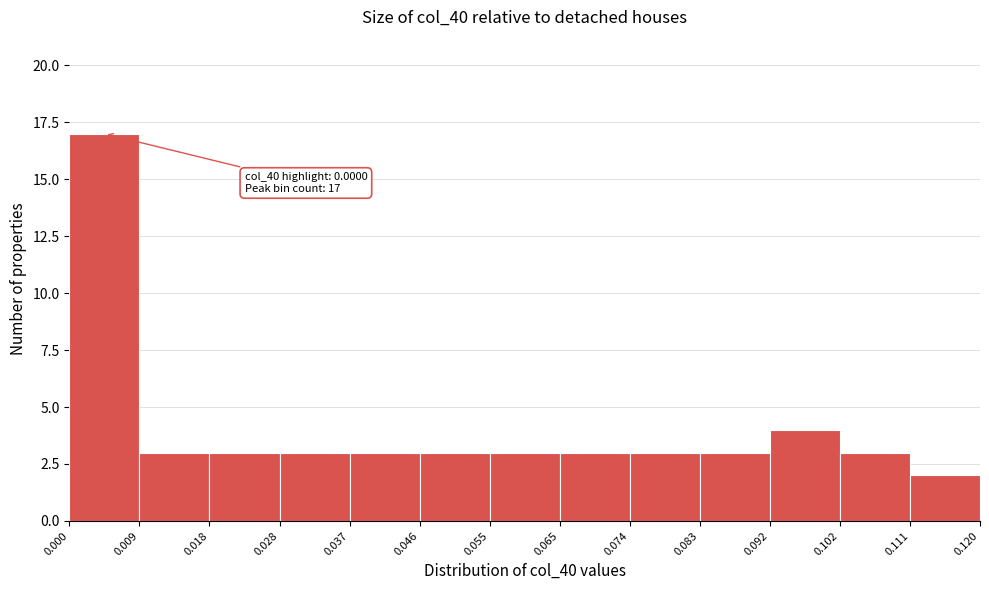

Over which range of the x-axis is the bar tallest?

0.000 to 0.009